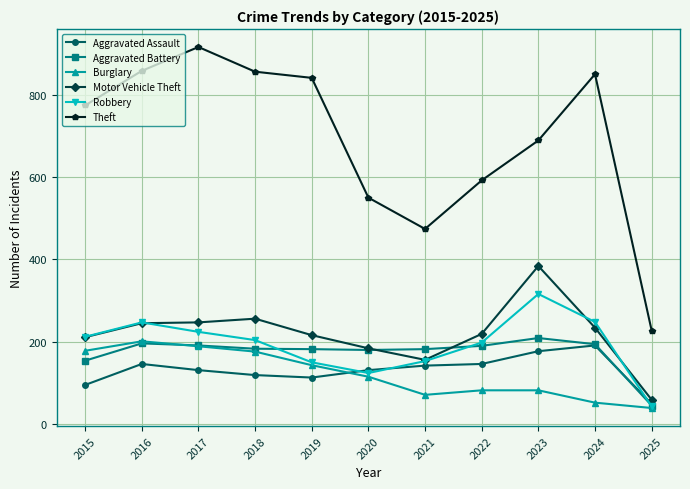

What is the total value across all series at 2017?

1898